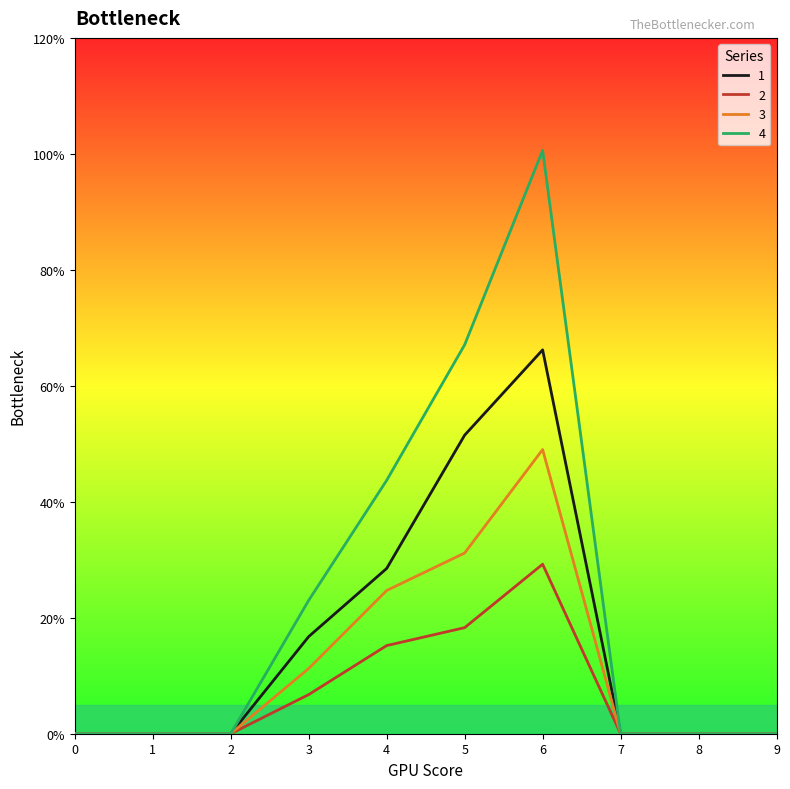

Does the chart display data point markers on the line(s)?

No